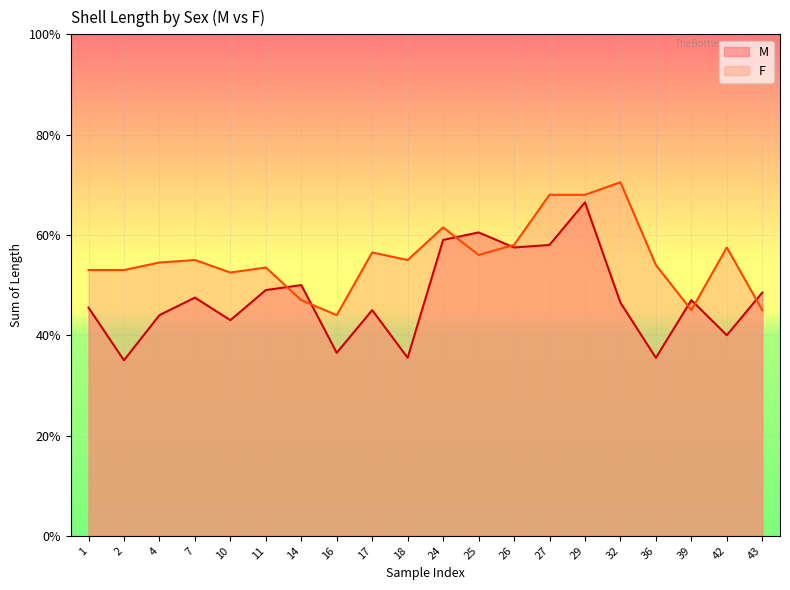

Count the M values in the range 0 to 1.

20